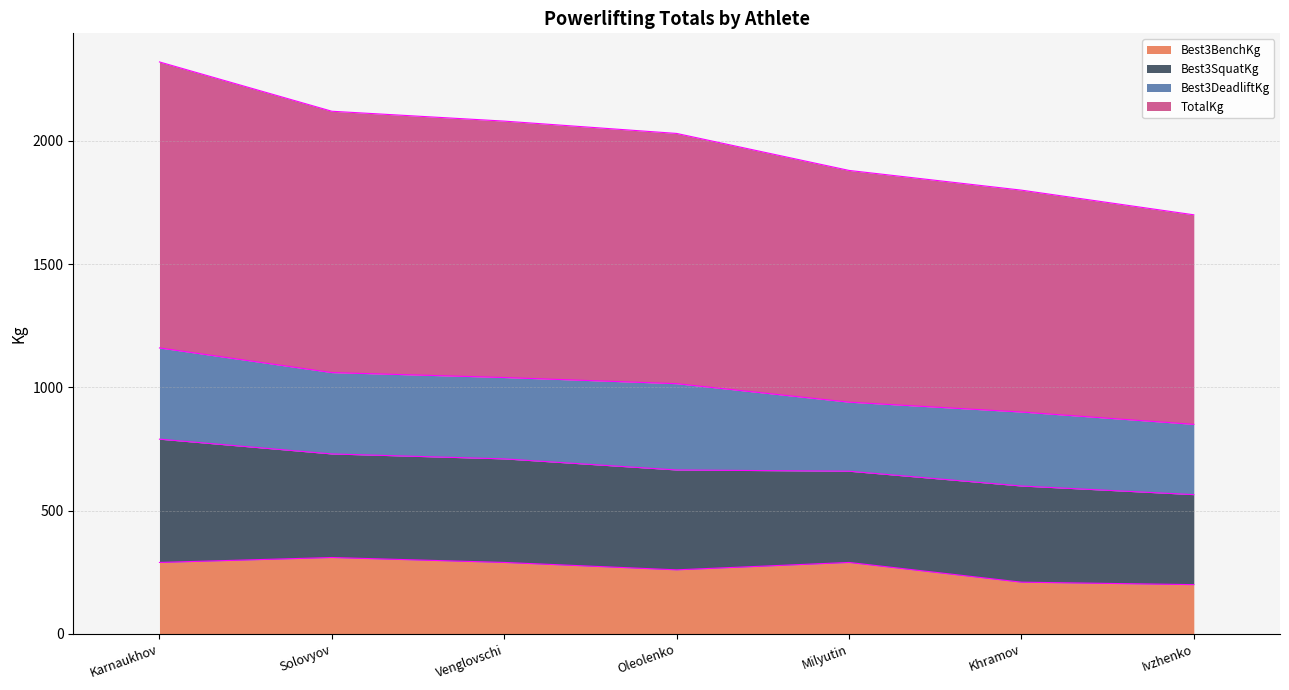

Where is TotalKg nearest to the value 1005?

Oleolenko